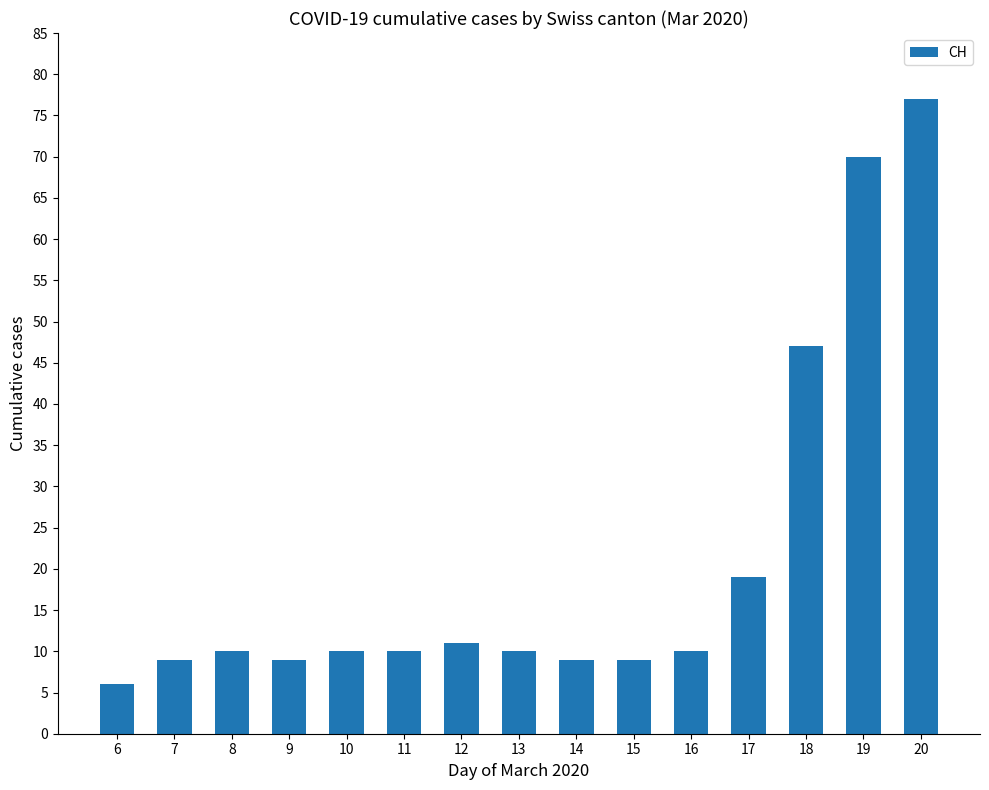

Between 19 and 7, which is larger?

19